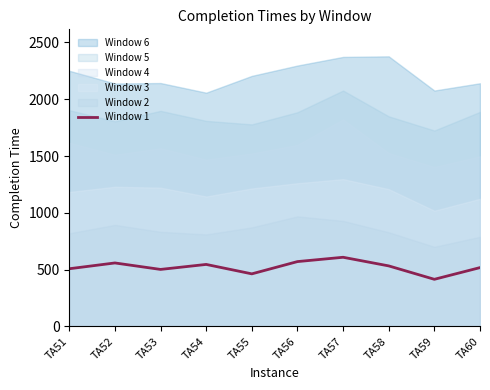

Which has a higher value, TA58 or TA54?

TA54